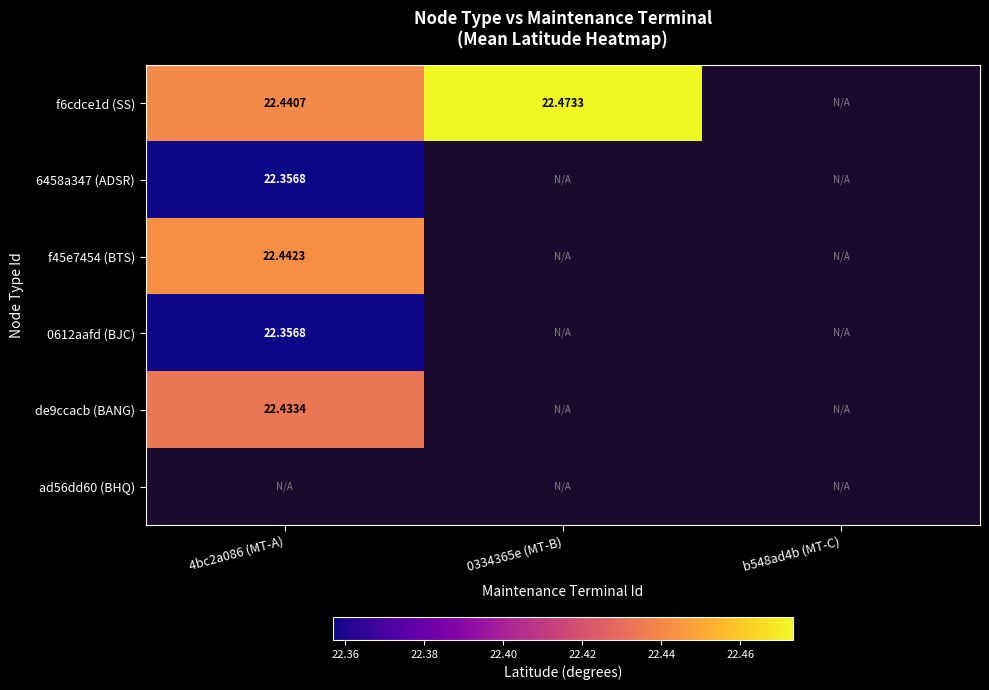

What is the lowest value of the 0612aafd (BJC) series?

22.4